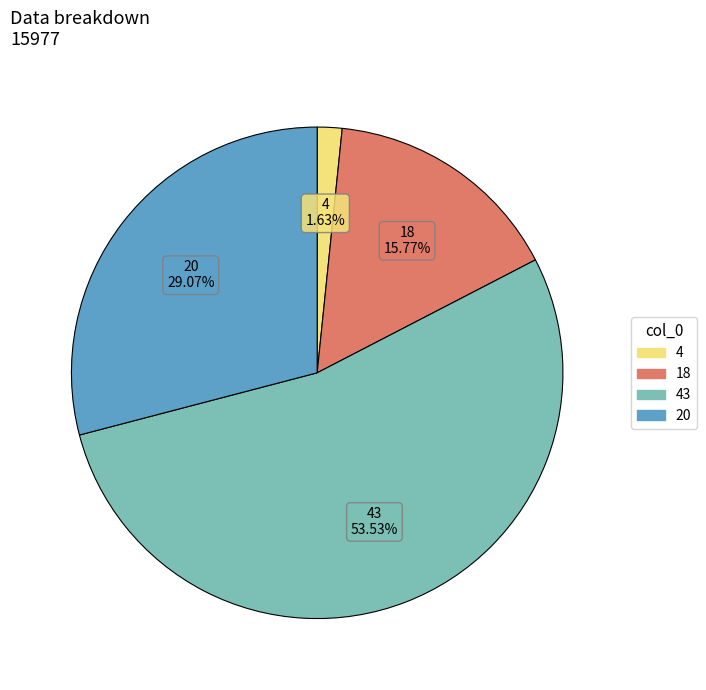

Which has a higher value, 4 or 18?

18